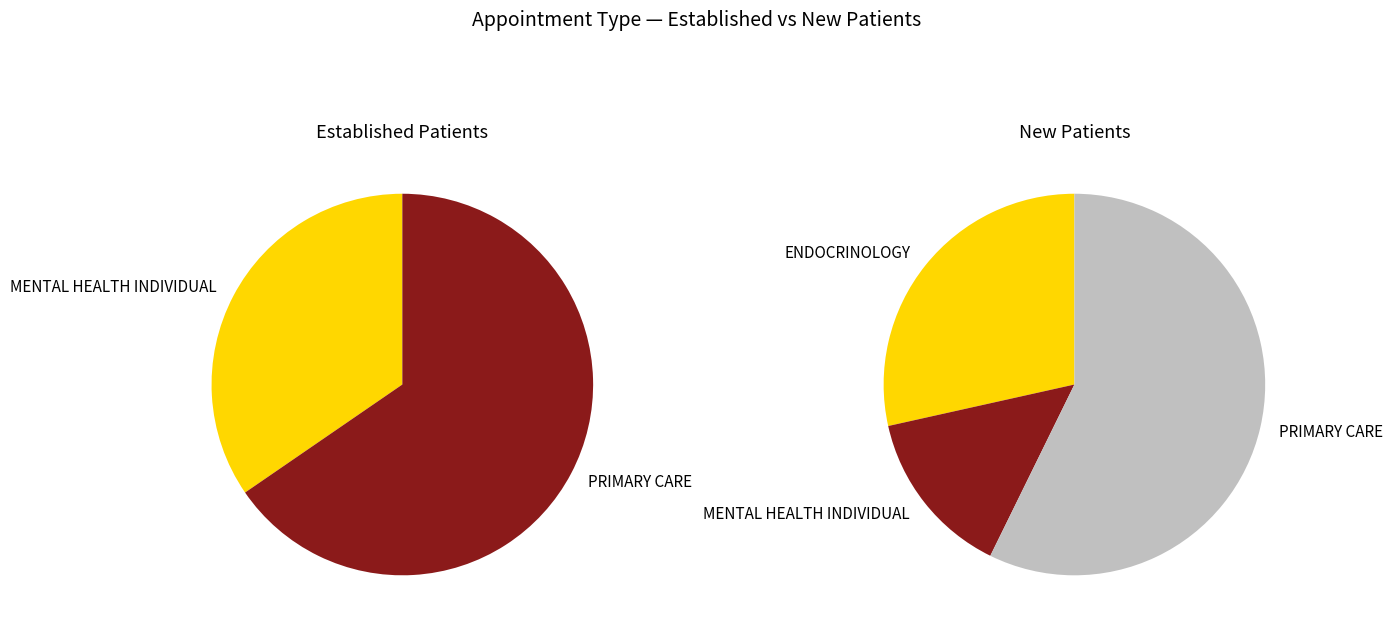

What percentage is the ENDOCRINOLOGY slice, to the nearest percent?

28%